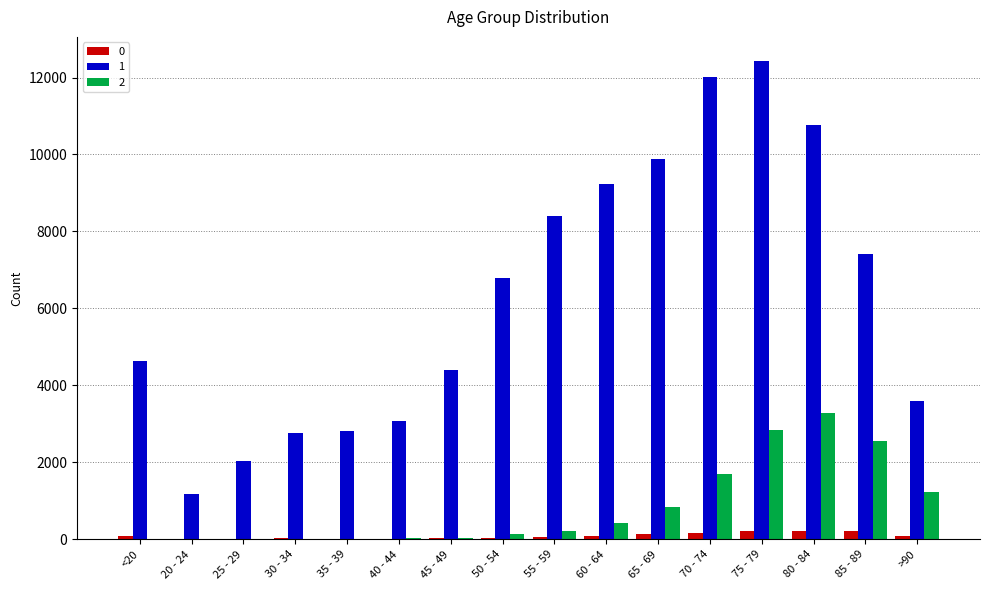

How many distinct data groups are displayed?

3